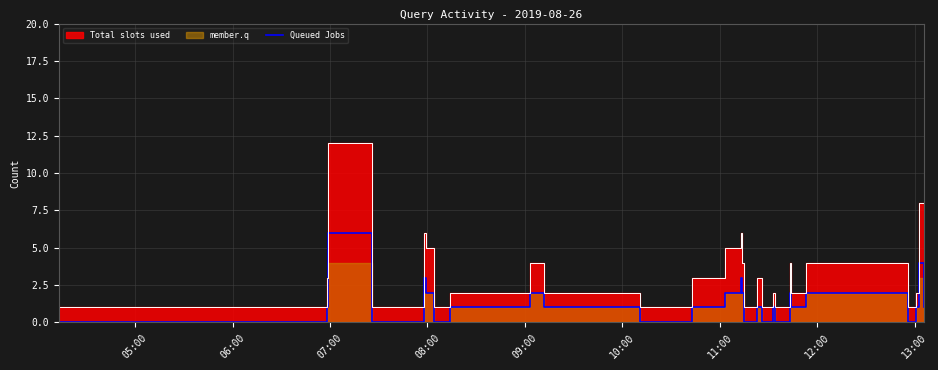

Count the values in the range 0 to 2.

36